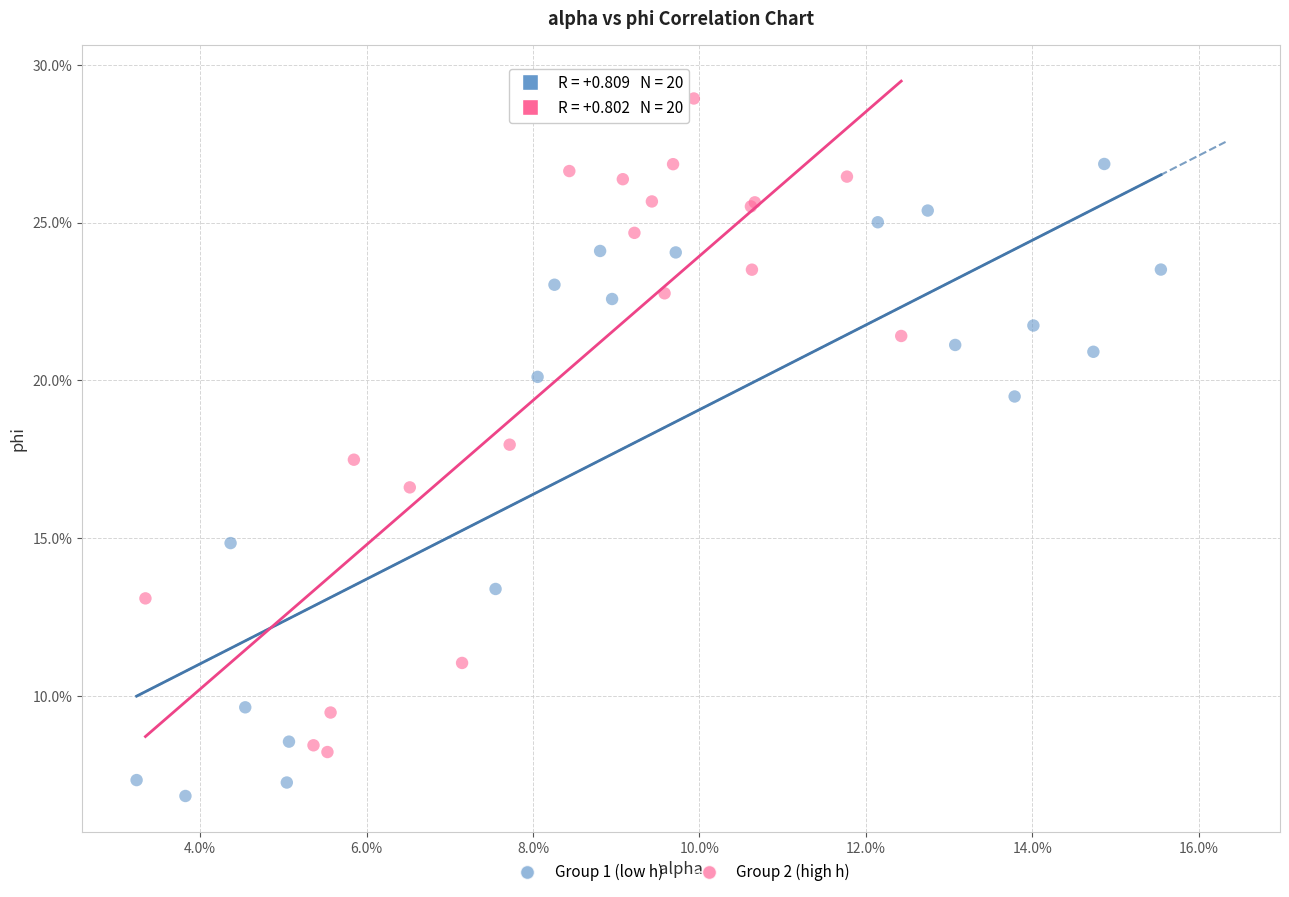

Which series contains the lowest Y value?

Group 1 (low h)